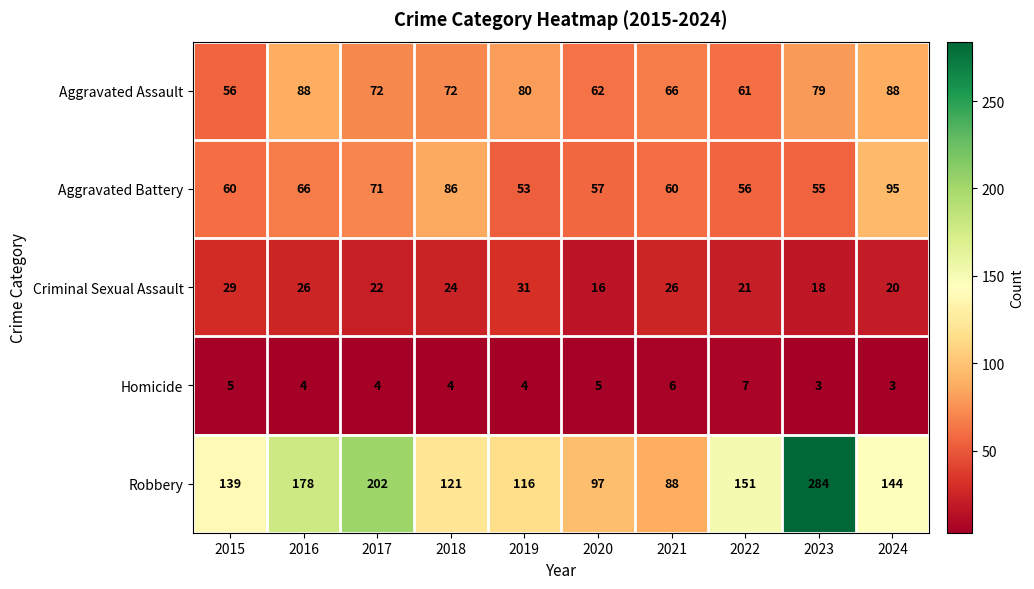

Is it true that Homicide equals 3 at 2023?

True